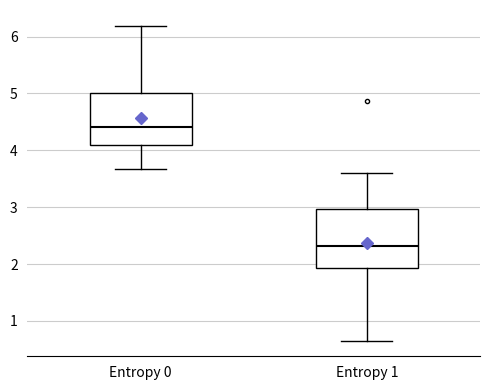

Where does the lower whisker of the box for Entropy 1 end on the y-axis? The values are not printed on the chart, so give them approximately, as read against the axis.

0.7